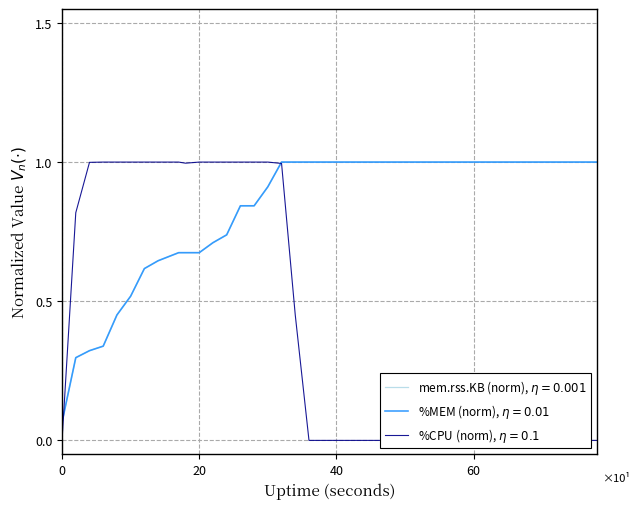

What is the difference between the second highest and second lowest values in the %MEM series?

0.7